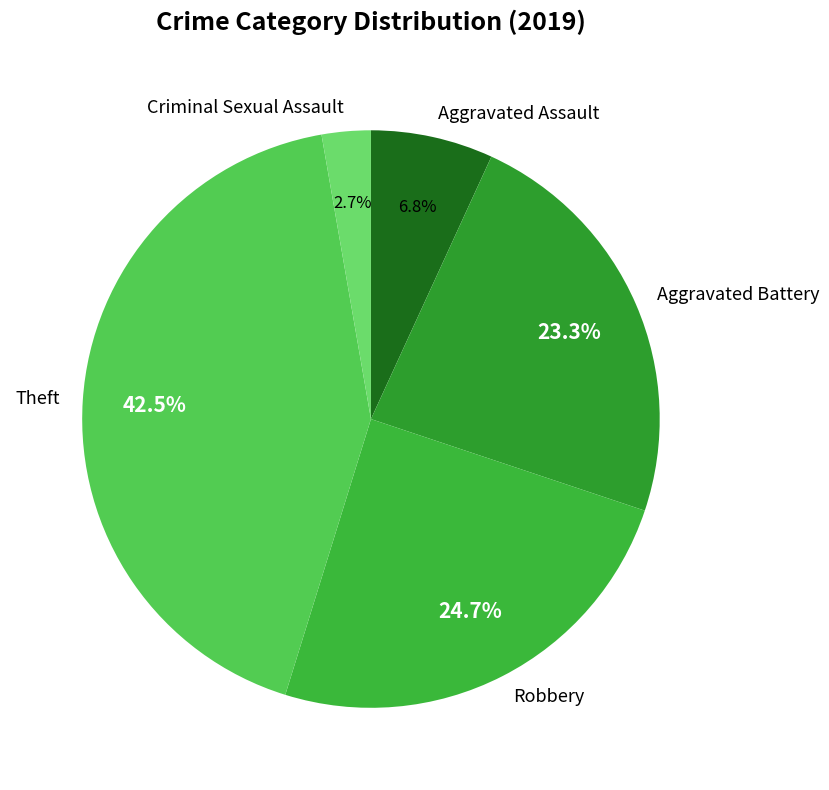

Does any single category account for the majority?

No